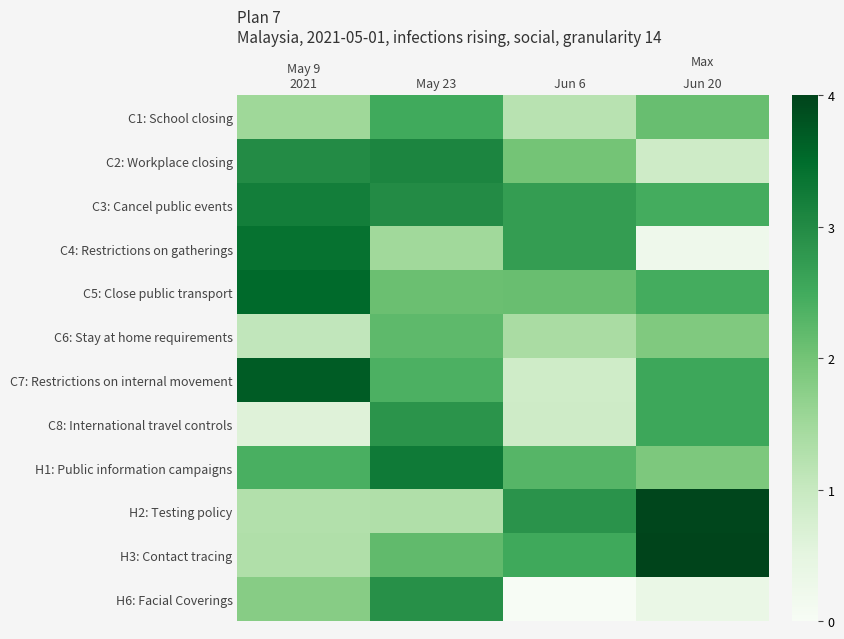

Rank the series at May 9 2021 from lowest to highest value.

C8: International travel controls, C6: Stay at home requirements, H2: Testing policy, H3: Contact tracing, C1: School closing, H6: Facial Coverings, H1: Public information campaigns, C2: Workplace closing, C3: Cancel public events, C4: Restrictions on gatherings, C5: Close public transport, C7: Restrictions on internal movement